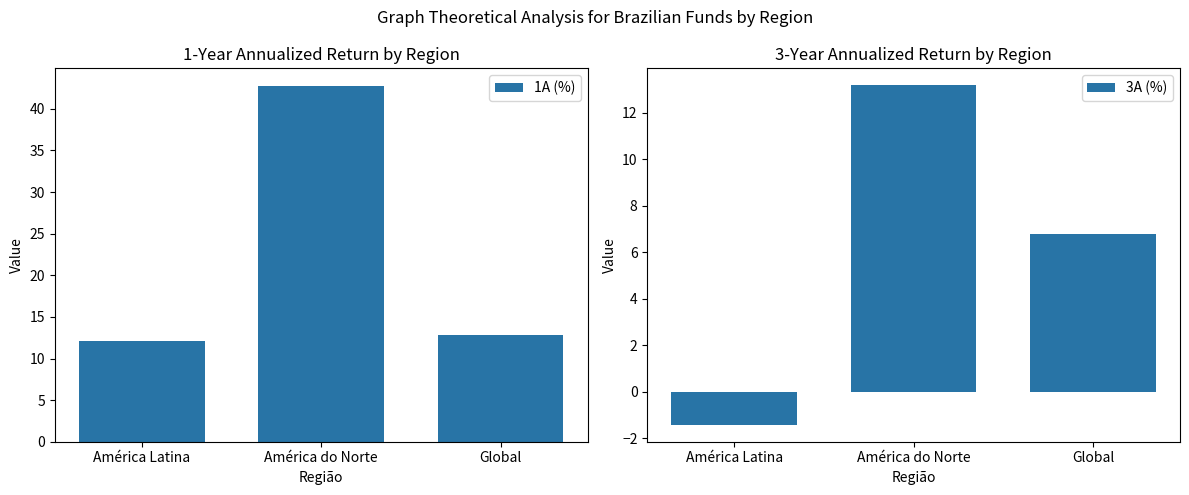

Which series changed the most between América Latina and América do Norte?

1A (%)